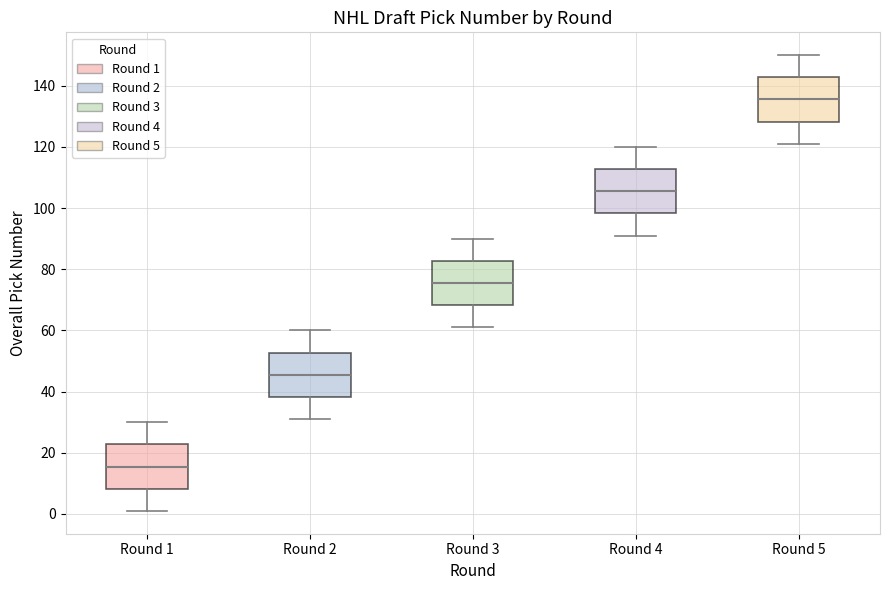

Which box has the highest median line?

Round 5